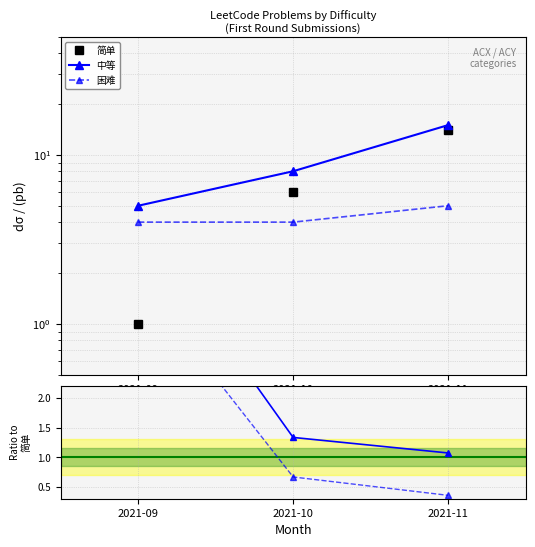

What is the value of the 简单 point at the 2nd from the left?

6.0